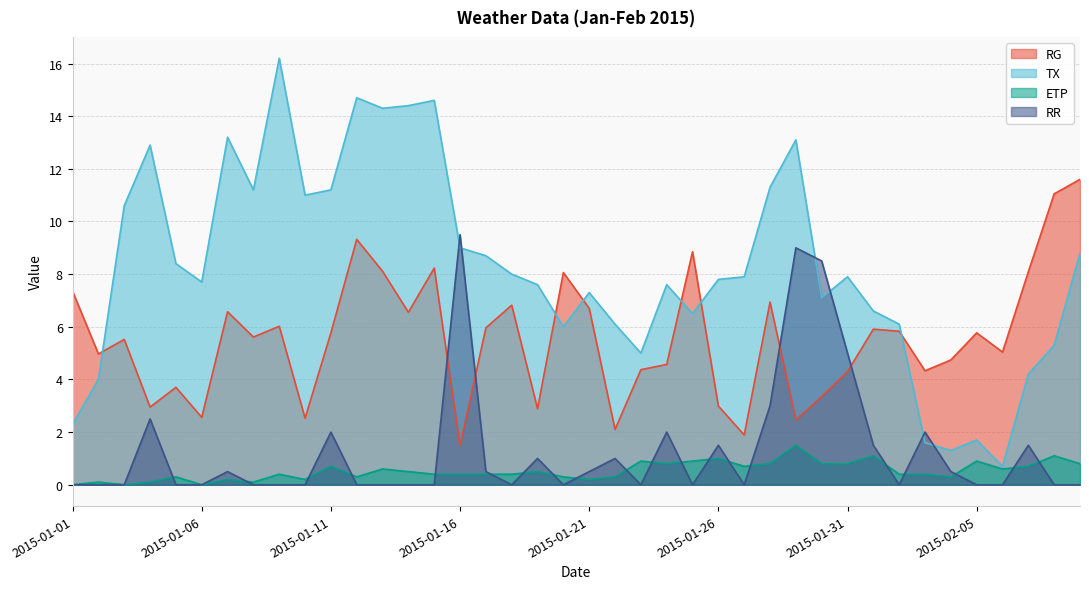

In ETP, how many points are lower than both neighbors (excluding endpoints)?

10